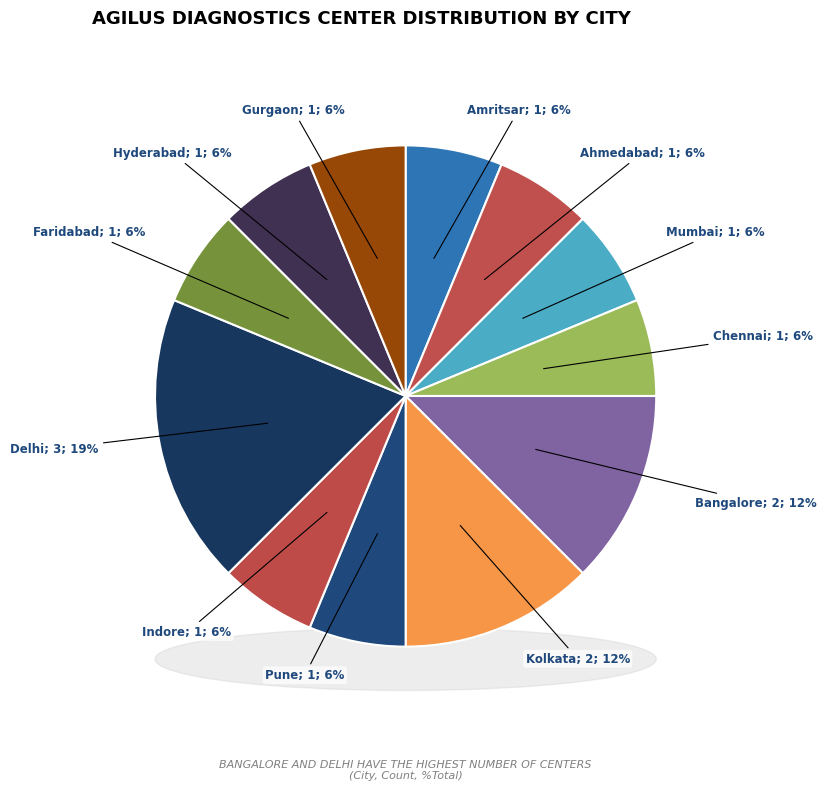

Does Faridabad represent more than half of the total?

No